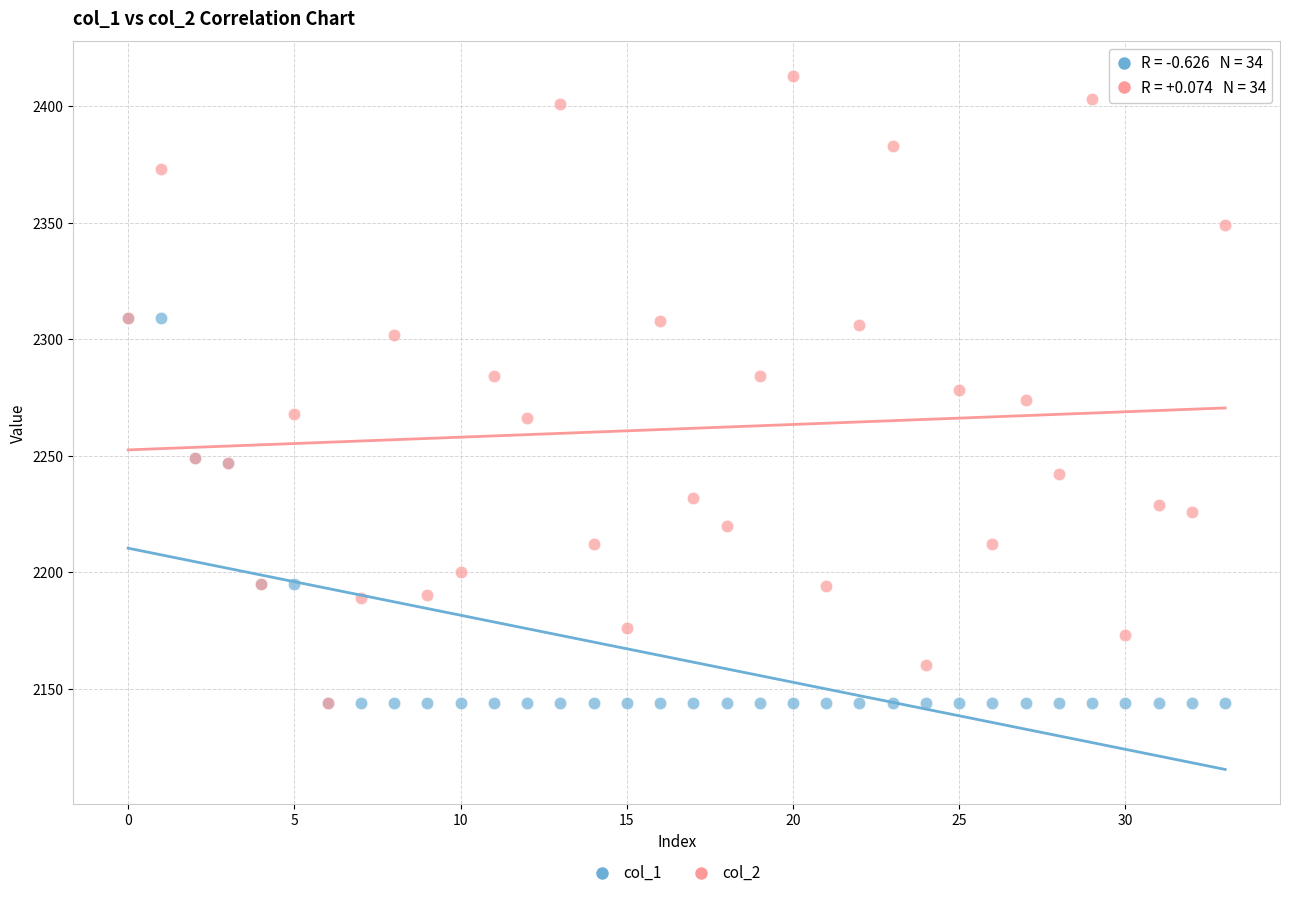

What are all the series names shown in the legend?

col_1, col_2